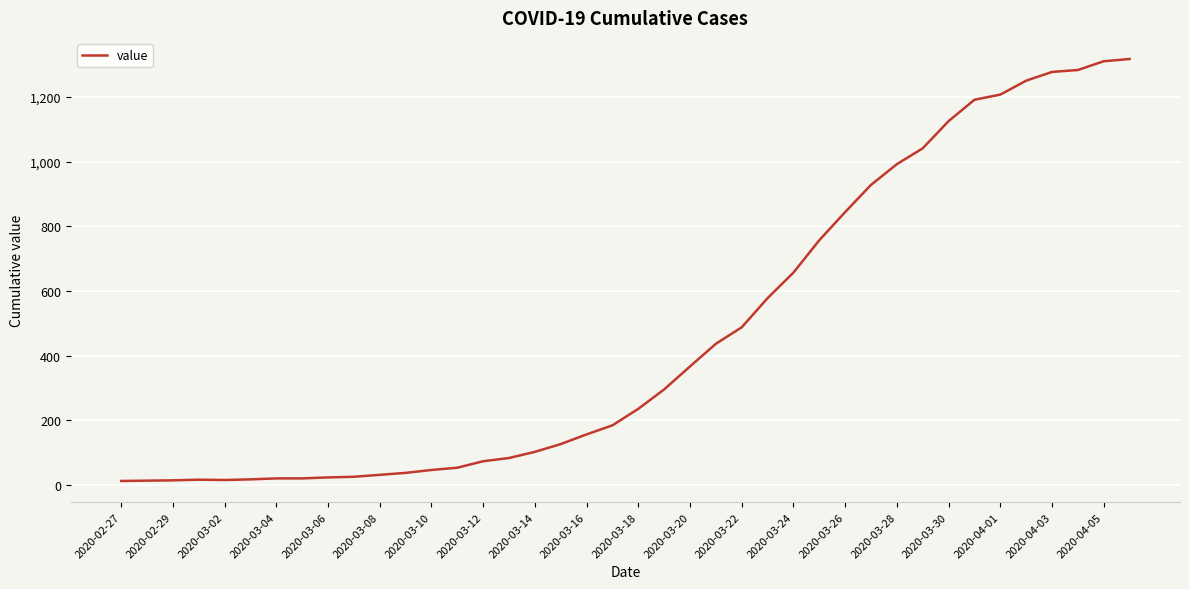

What is the greatest value displayed?

1317